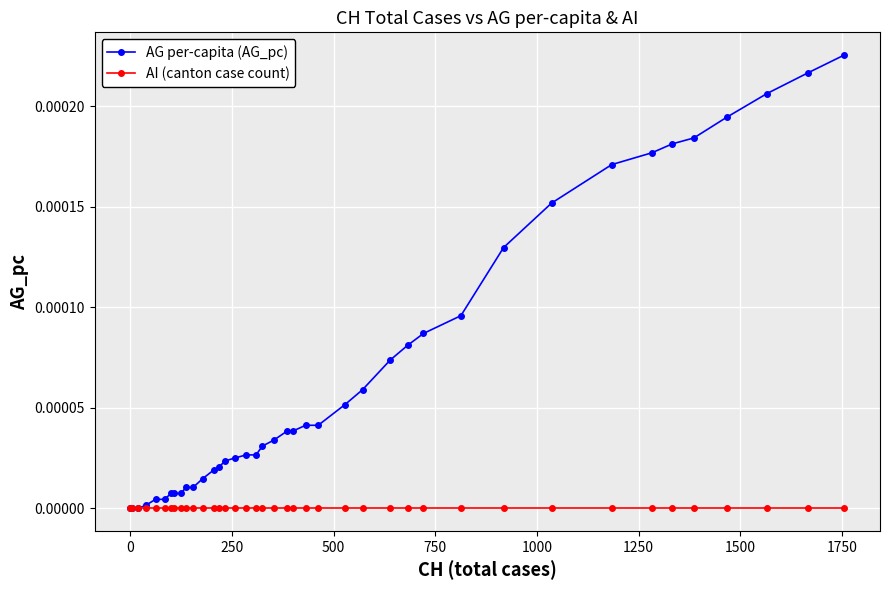

Which series has the largest total across all categories?

AG per-capita (AG_pc)